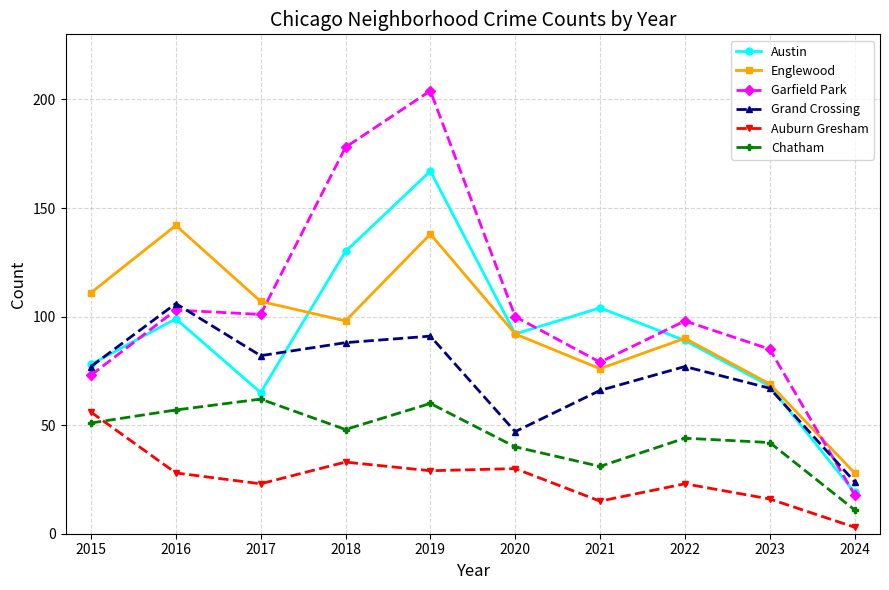

Rank the series by their maximum value, from highest to lowest.

Garfield Park, Austin, Englewood, Grand Crossing, Chatham, Auburn Gresham